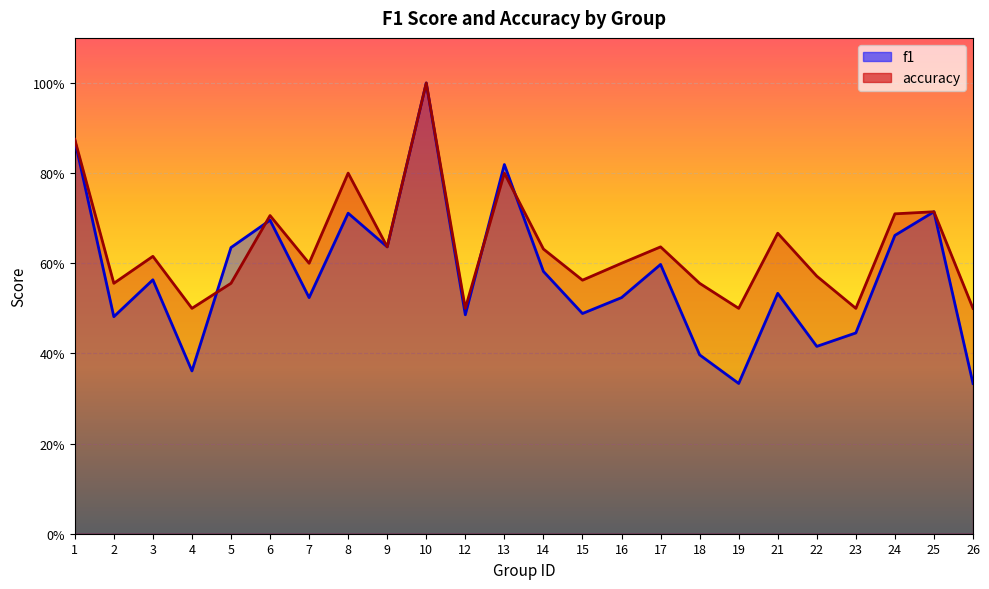

Where is the first local minimum for accuracy?

2